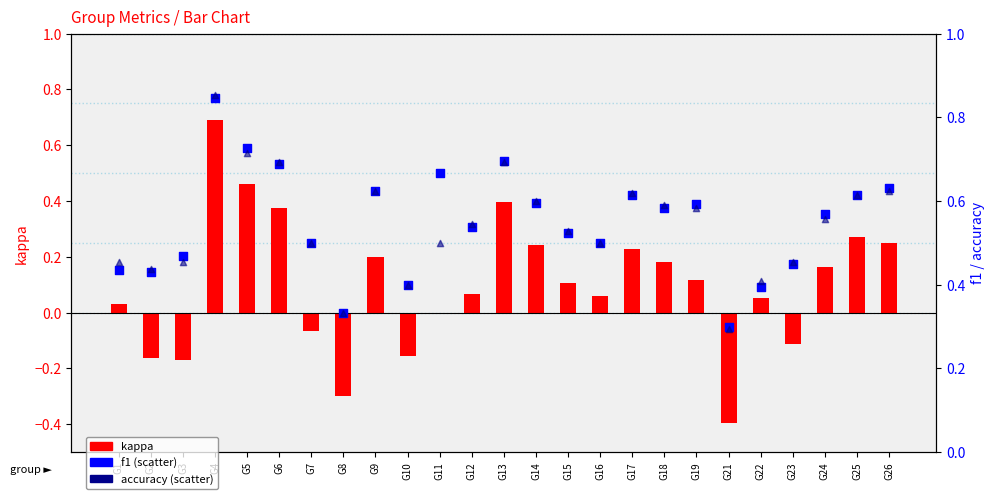

What are all the series names shown in the legend?

kappa, f1, accuracy